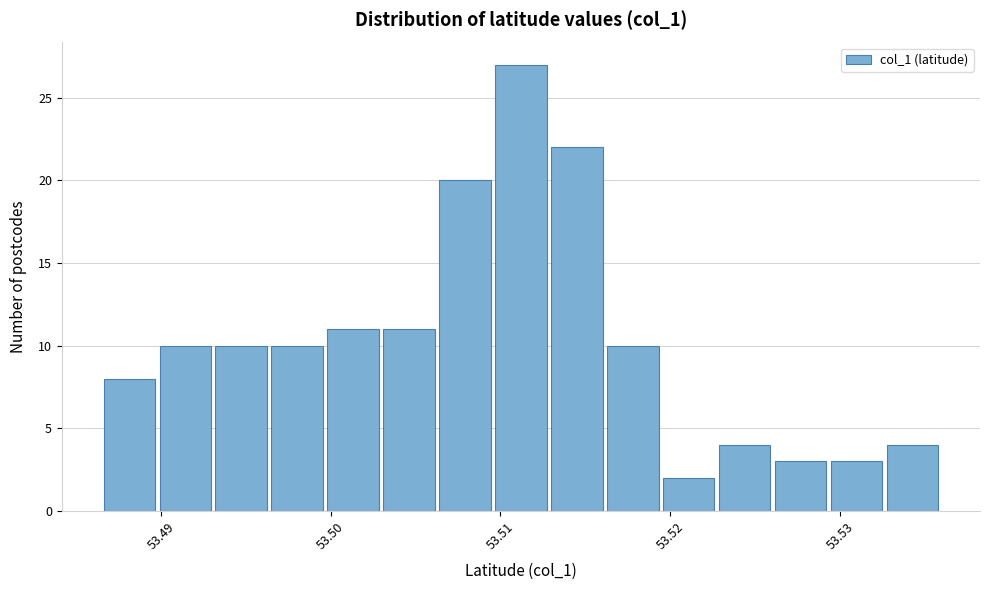

Read against the x-axis, roughly where is the centre of the tallest bar?

53.511